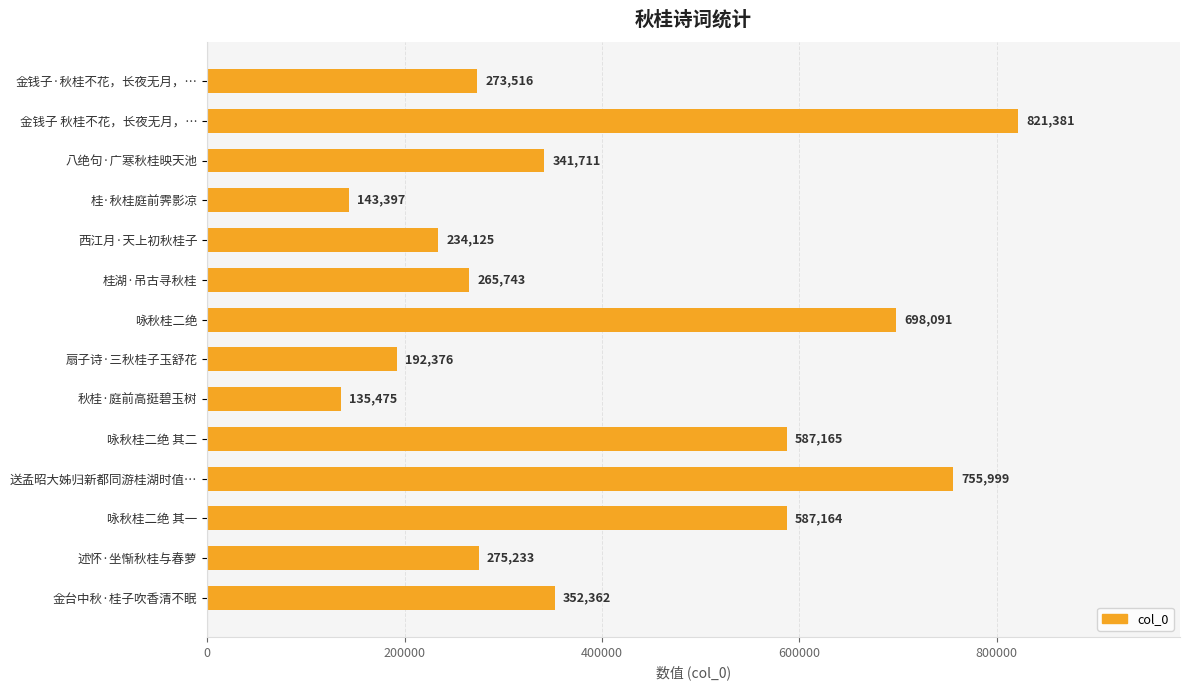

The value at 述怀·坐惭秋桂与春萝 is 64947. True or false?

False